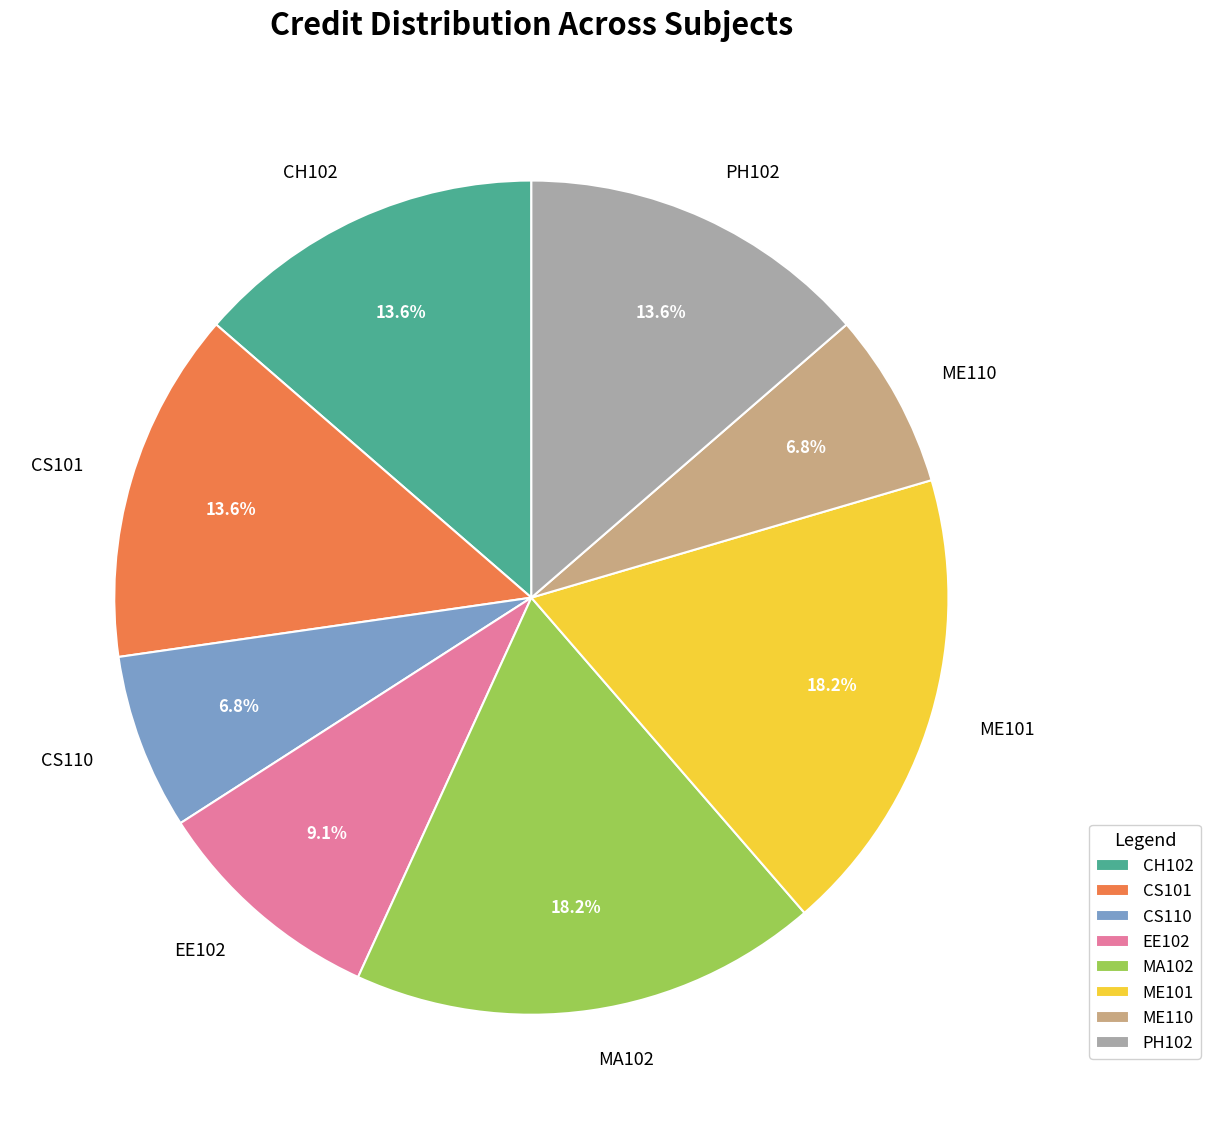

True or false: ME110 accounts for 1% of the total.

False